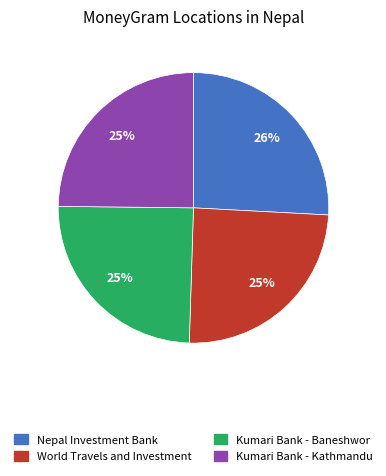

Which category has the biggest portion of the pie?

Nepal Investment Bank